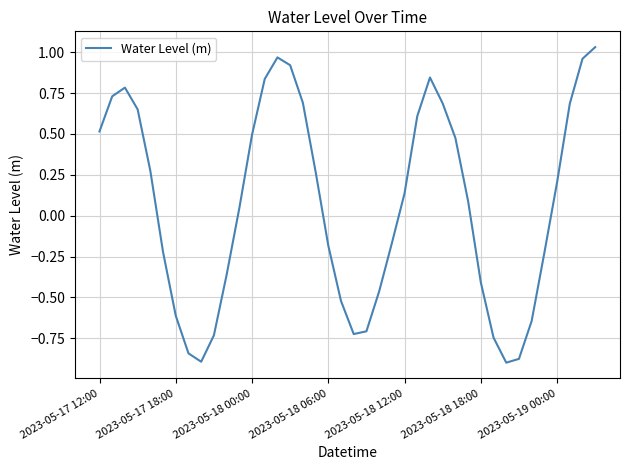

What is the difference between the maximum and minimum values?

1.9